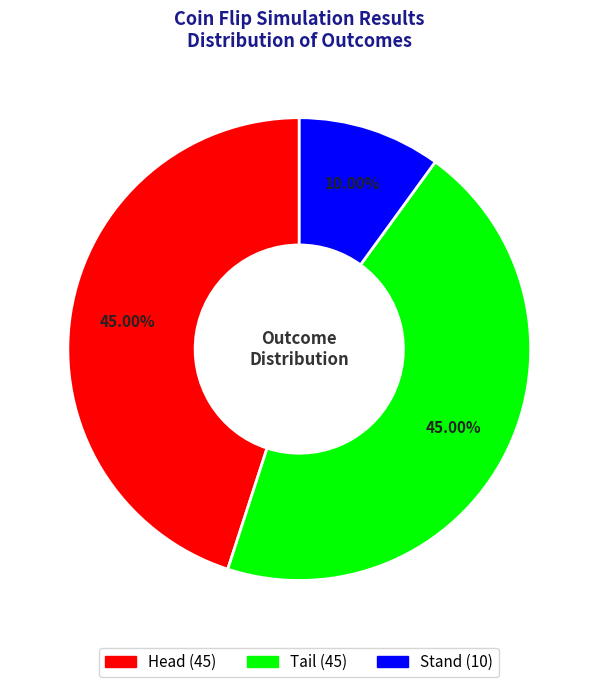

Is the sum of Tail and Stand greater than half?

Yes